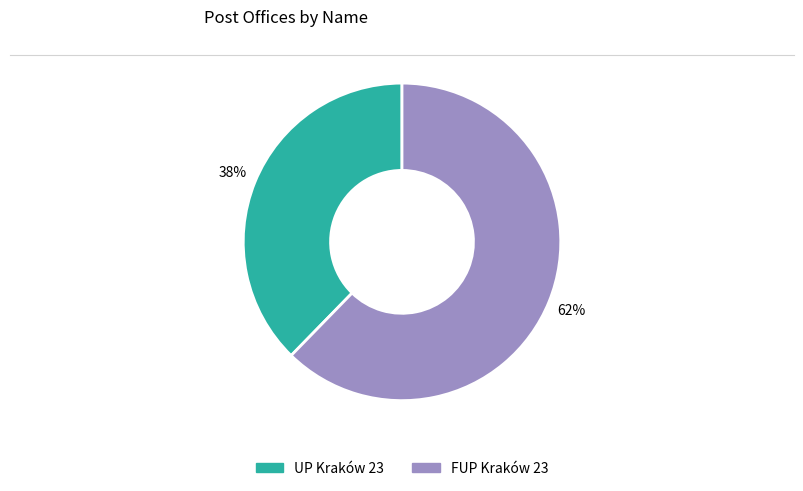

Rank the categories by value from lowest to highest.

UP Kraków 23, FUP Kraków 23